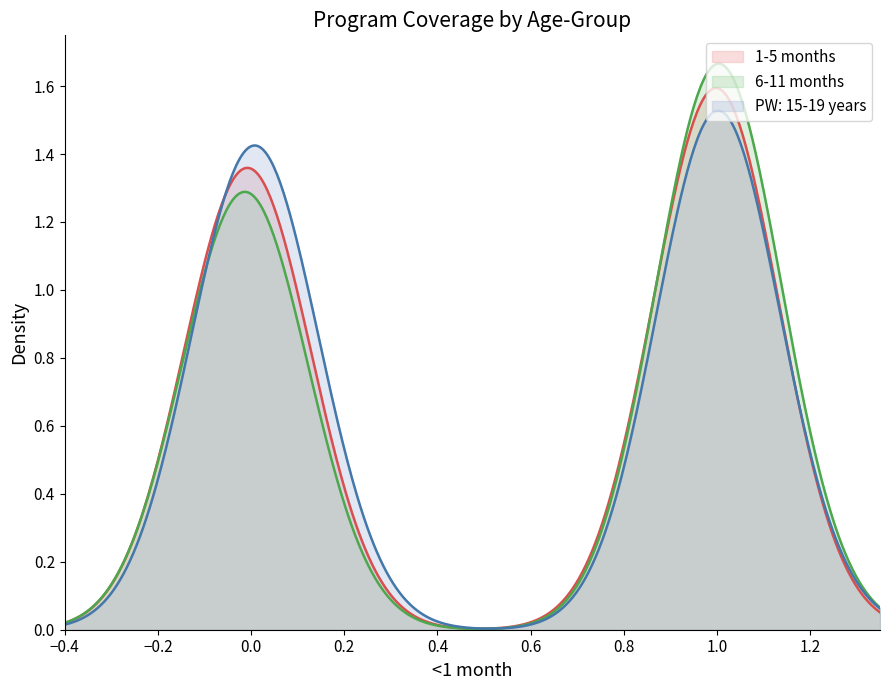

Which series has the largest range (max minus min)?

6-11 months